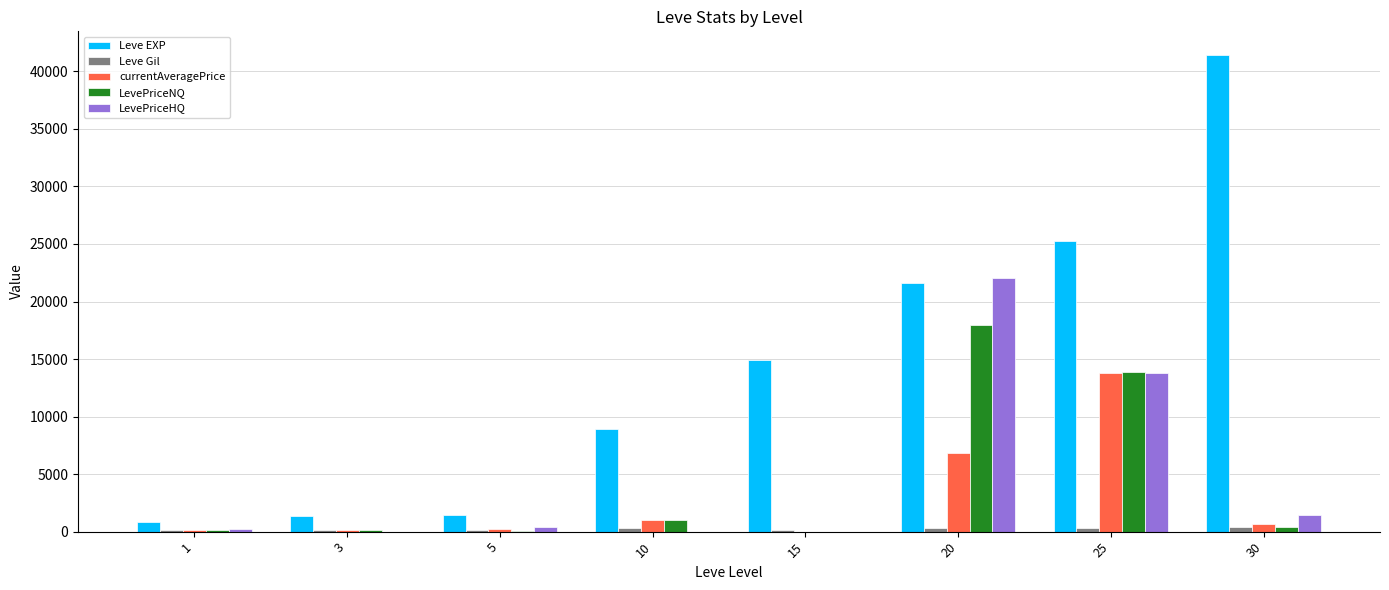

What is the sum of all LevePriceNQ values?

33561